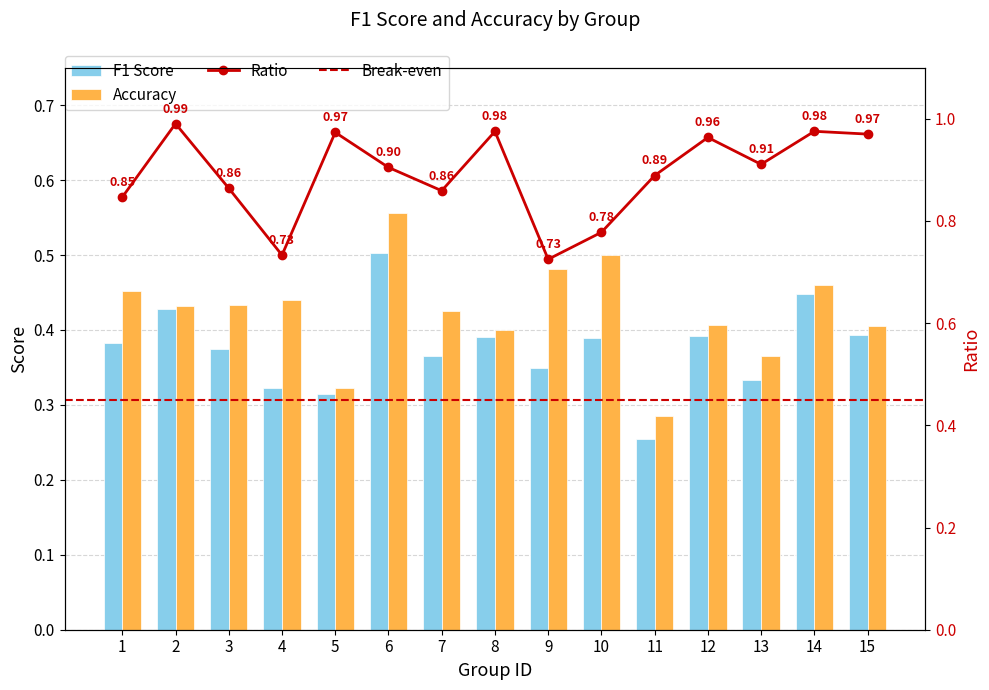

The value of f1 at 5 is 0.1. True or false?

False